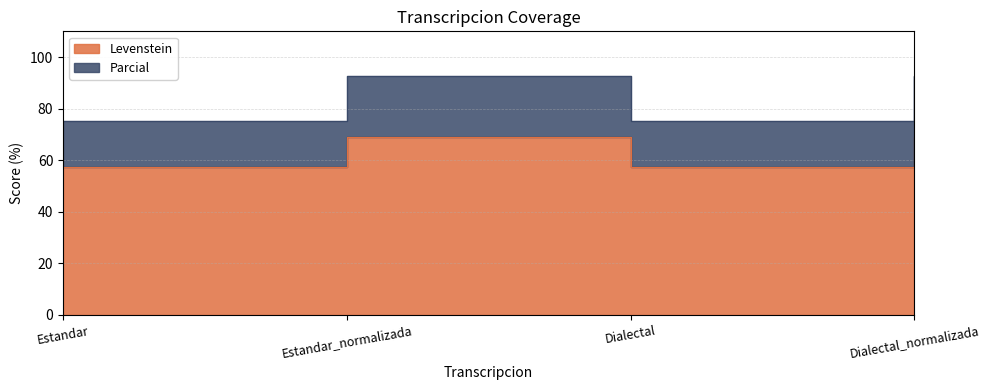

Does the chart display data point markers on the line(s)?

No